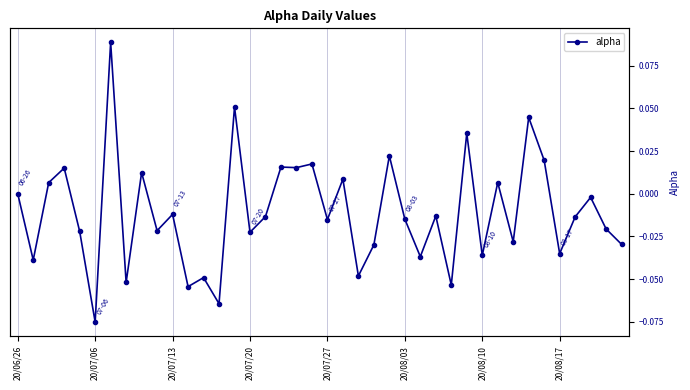

What is the minimum value shown in the chart?

-0.1